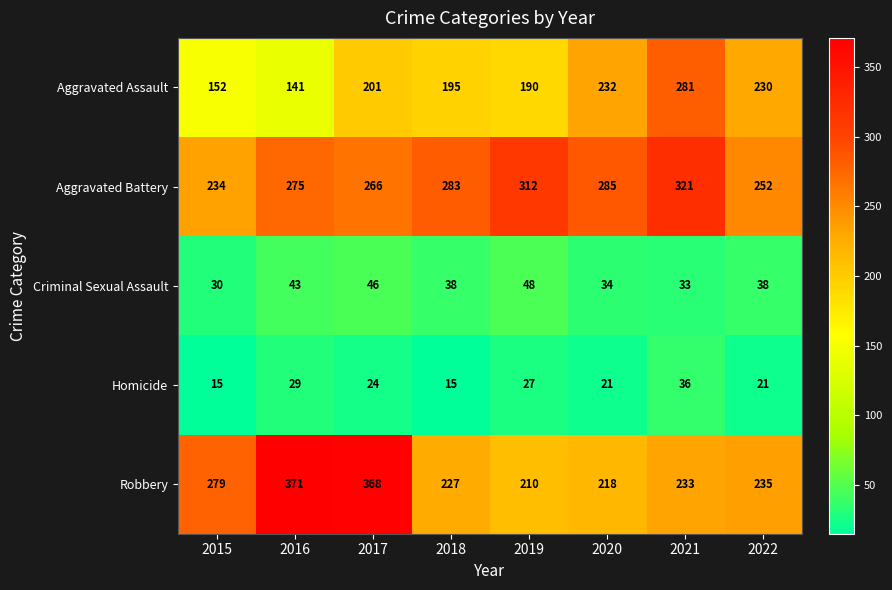

What is the smallest value displayed?

15